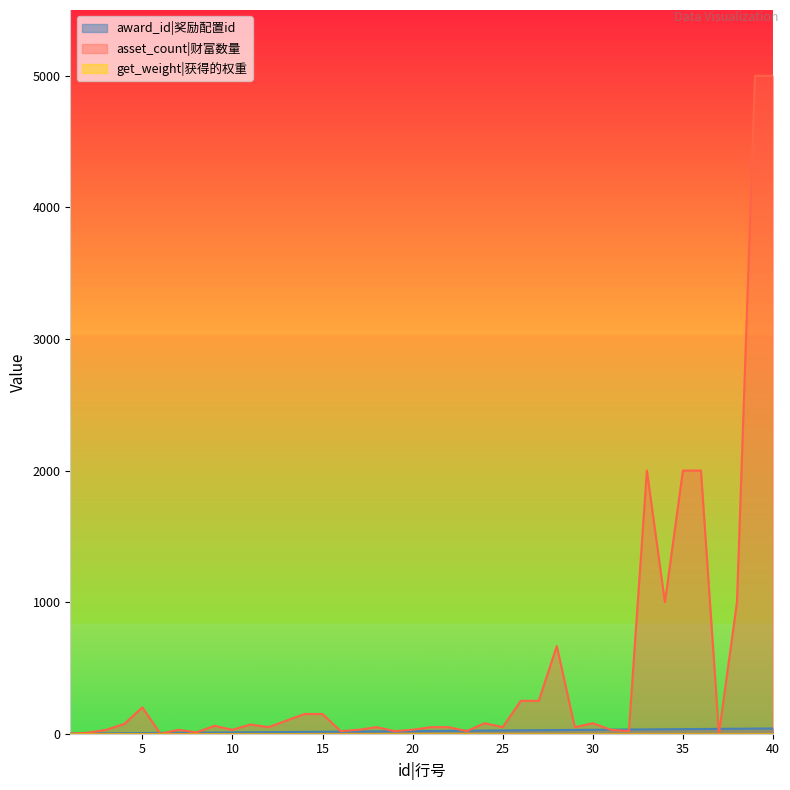

At how many categories does at least one series exceed 3825?

2